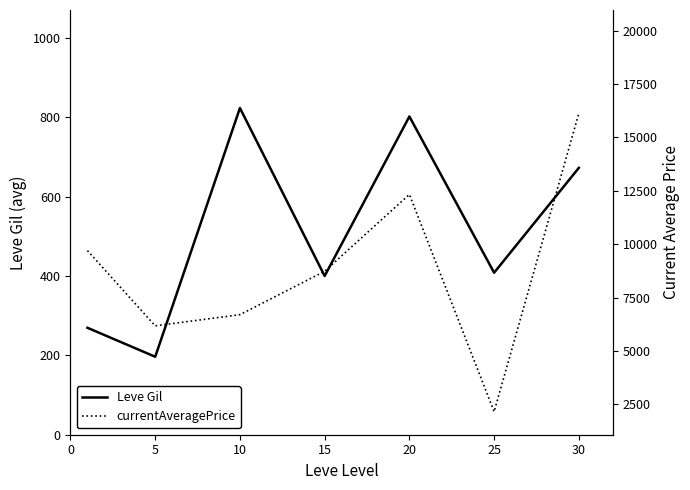

How many data points in Leve Gil are above 408?

4